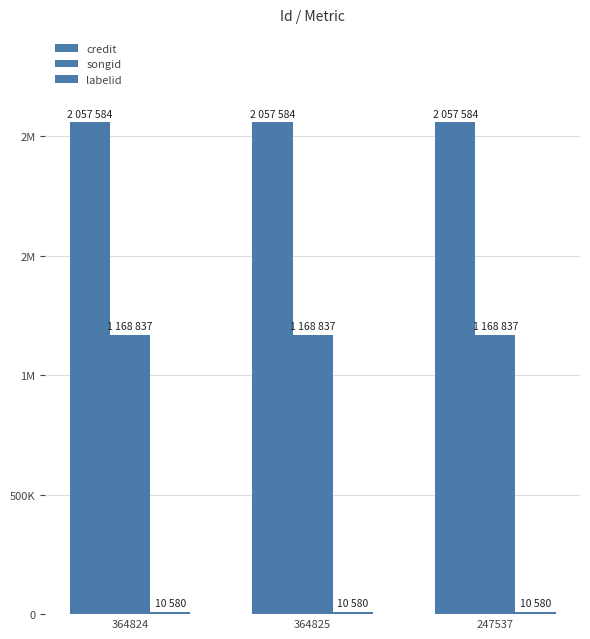

What is the sum of all songid values?

3506511